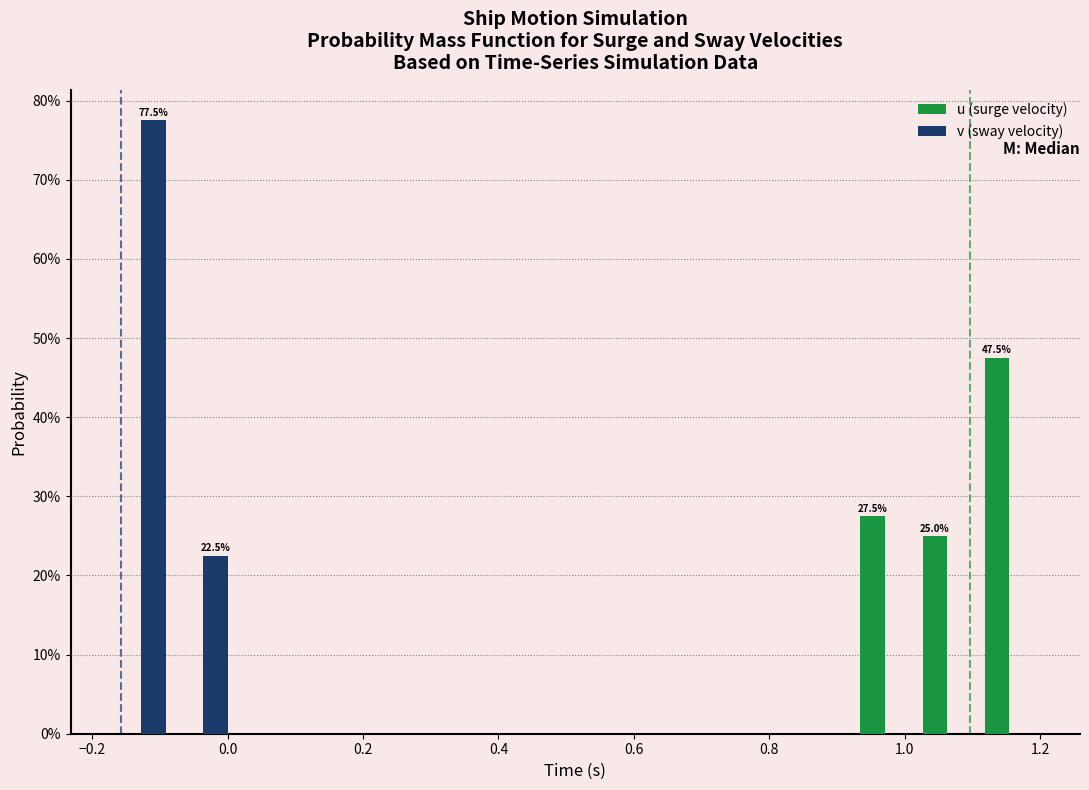

In the u (surge velocity) series, which range on the x-axis has the tallest bar?

1.10 to 1.20